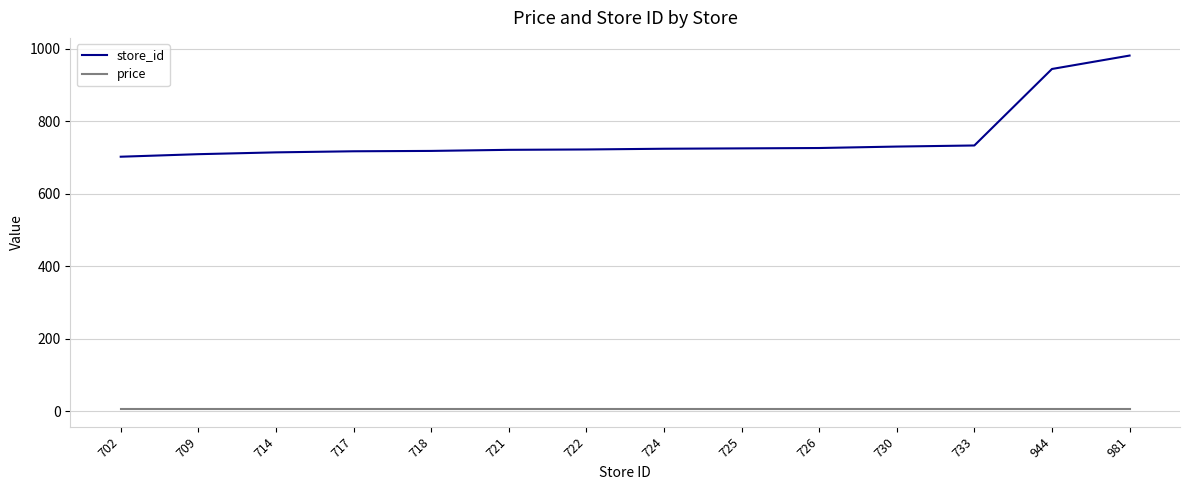

Between 724 and 981, which series saw the biggest shift?

store_id